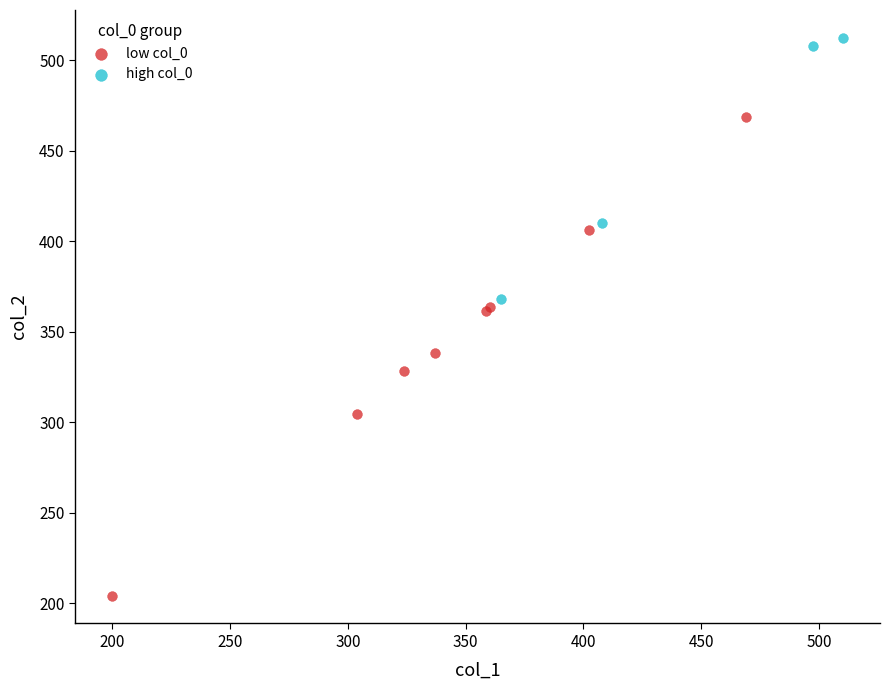

What are all the series names shown in the legend?

low col_0, high col_0